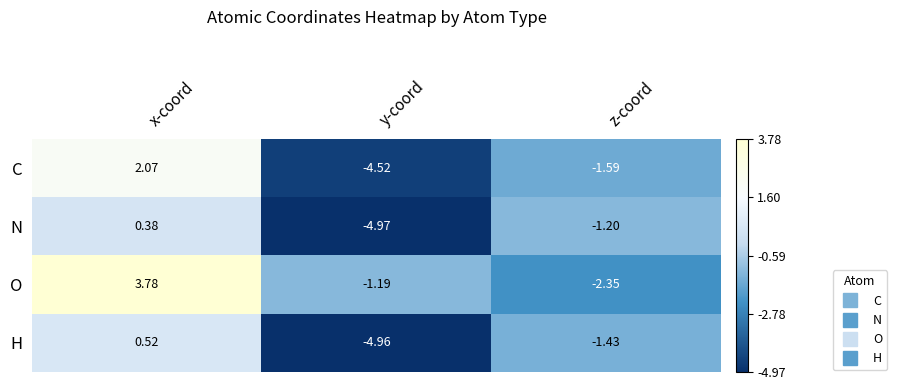

Rank the series by their maximum value, from highest to lowest.

O, C, H, N